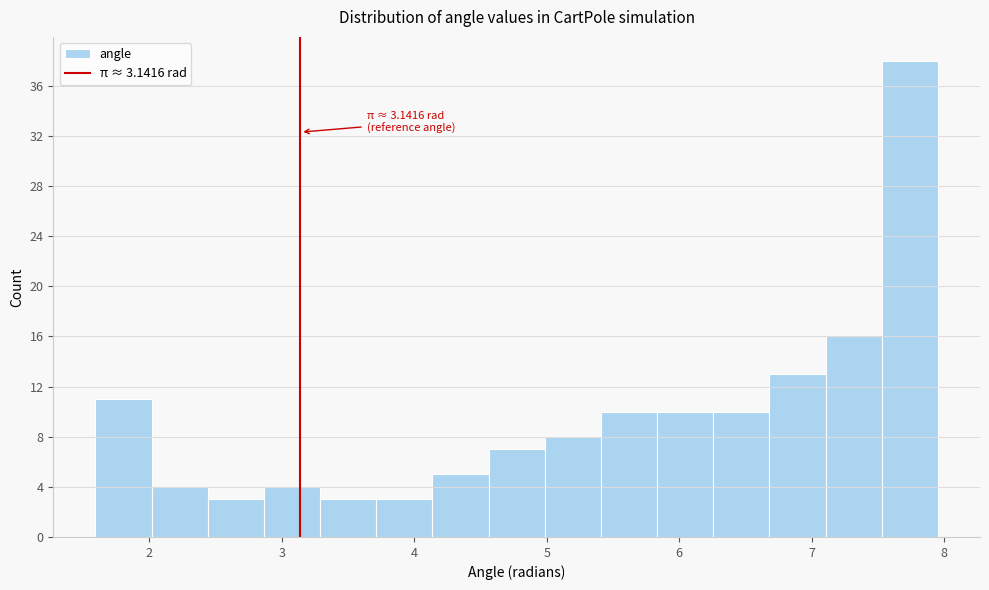

Which range on the x-axis has the tallest bar?

7.5 to 8.0